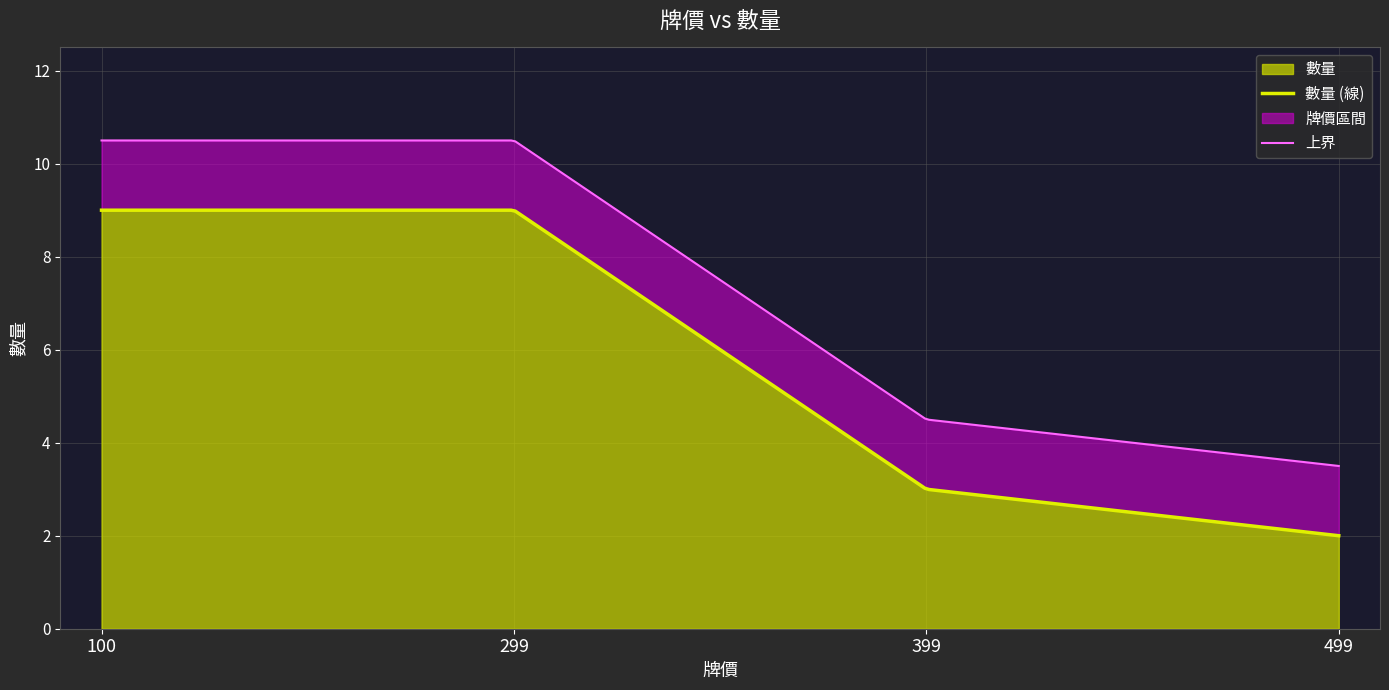

What is the highest value of the 數量 series?

9.0